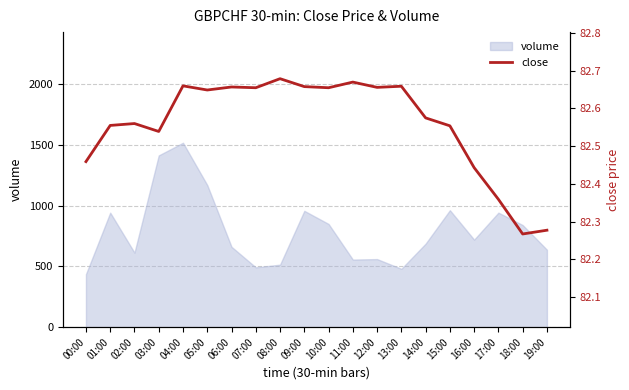

True or false: the data shows 82.4 at 16:00.

True